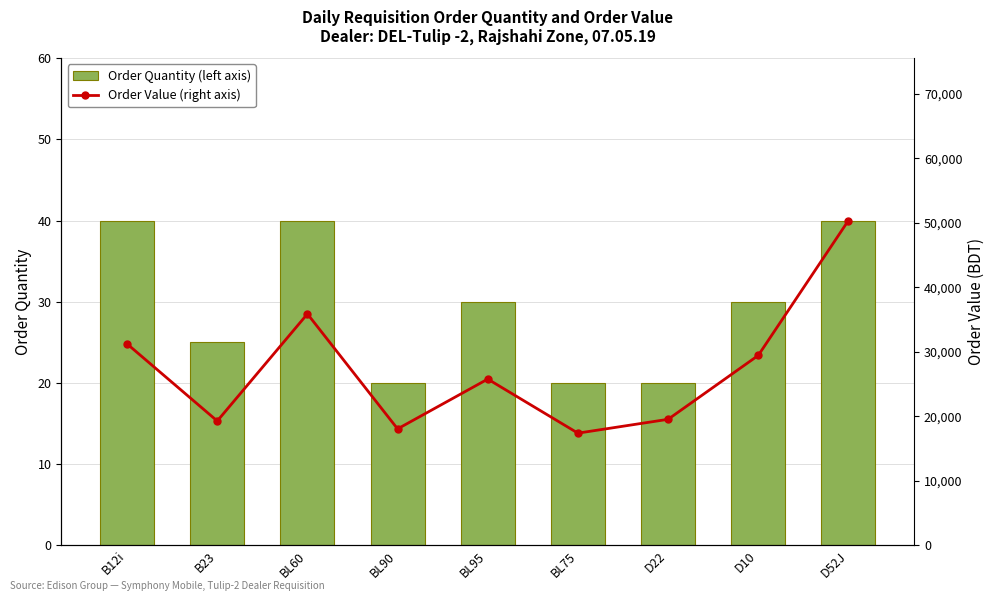

True or false: Order Quantity (left axis) has a value of 8.8 at BL90.

False